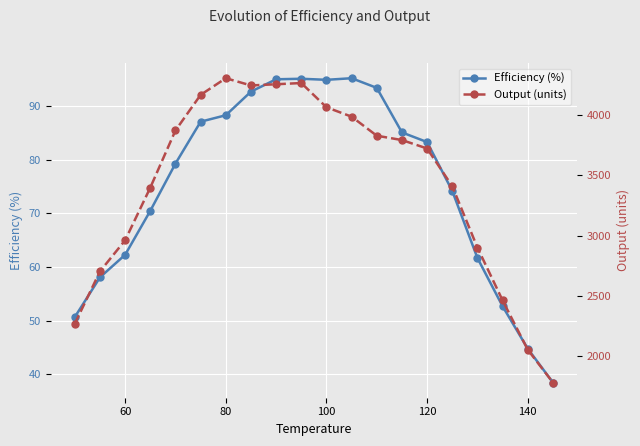

What is the lowest value of the Efficiency (%) series?

38.5